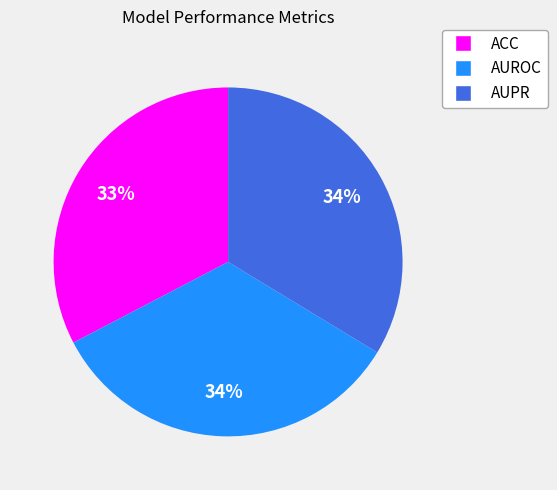

Is the sum of AUPR and AUROC greater than half?

Yes